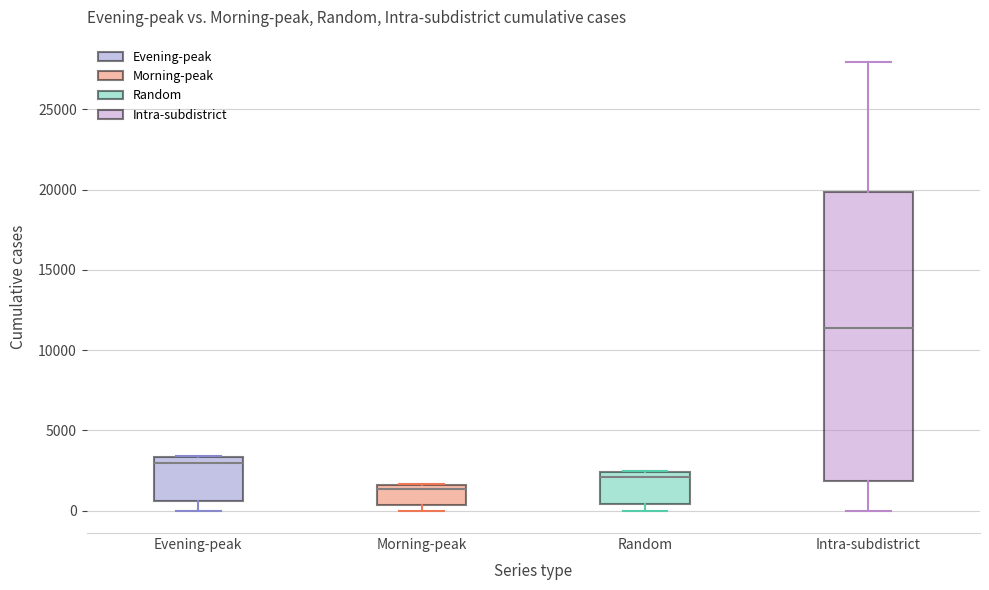

Which box has the lowest median line?

Morning-peak